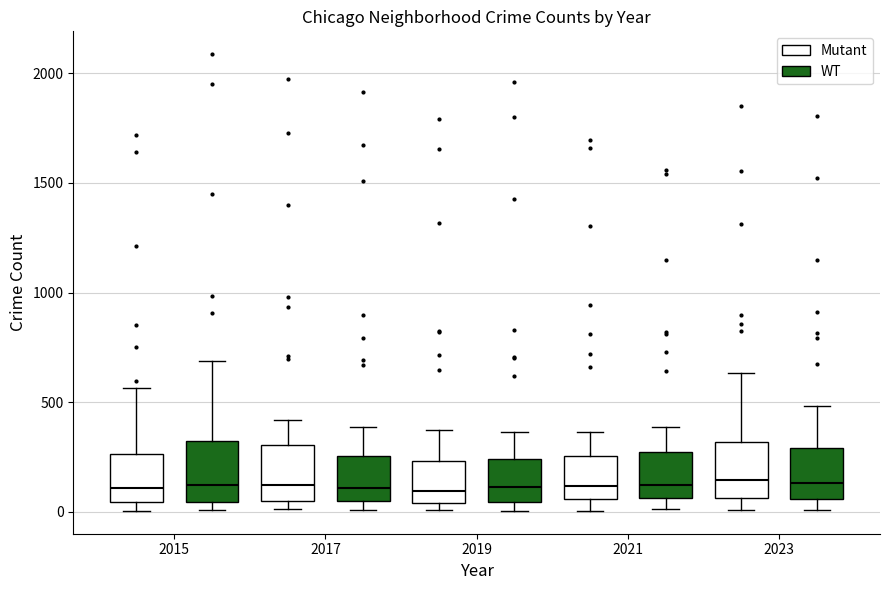

Reading left to right, read every box against the y-axis: the position of its median line, the range the box covers, and the ends of its whiskers. The values are not printed on the chart, so give them approximately, as read against the axis.

2015 (Mutant): median 100, box 50 to 250, whiskers 0 to 550
2015 (WT): median 150, box 50 to 300, whiskers 0 to 700
2017 (Mutant): median 100, box 50 to 300, whiskers 0 to 400
2017 (WT): median 100, box 50 to 250, whiskers 0 to 400
2019 (Mutant): median 100, box 50 to 250, whiskers 0 to 400
2019 (WT): median 100, box 50 to 250, whiskers 0 to 350
2021 (Mutant): median 100, box 50 to 250, whiskers 0 to 350
2021 (WT): median 100, box 50 to 250, whiskers 0 to 400
2023 (Mutant): median 150, box 50 to 300, whiskers 0 to 650
2023 (WT): median 150, box 50 to 300, whiskers 0 to 500